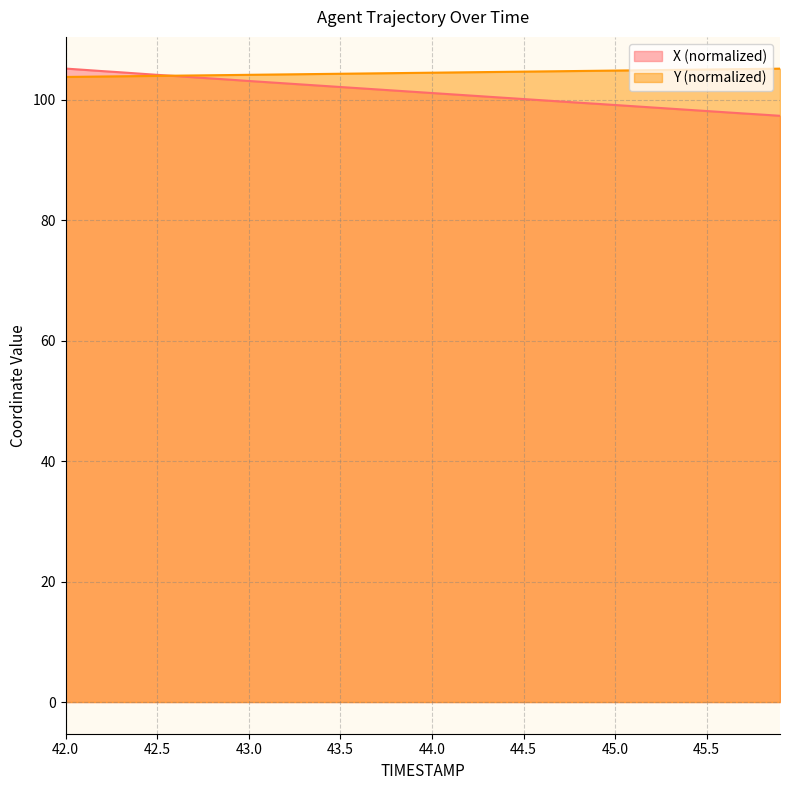

What is the sum of all X values?

4047.6